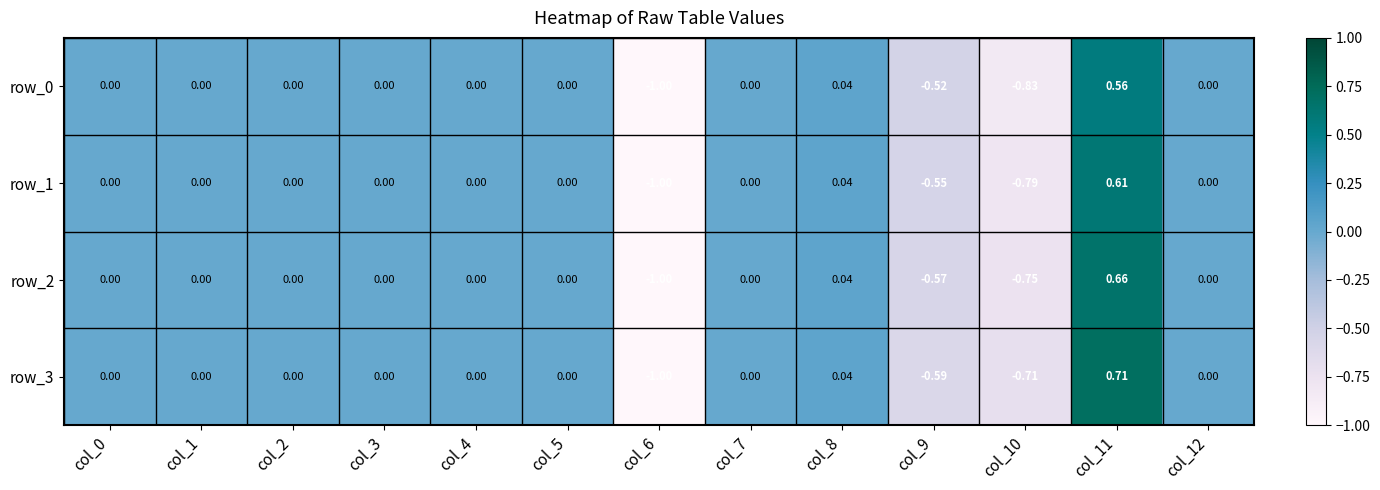

How many distinct data groups are displayed?

4